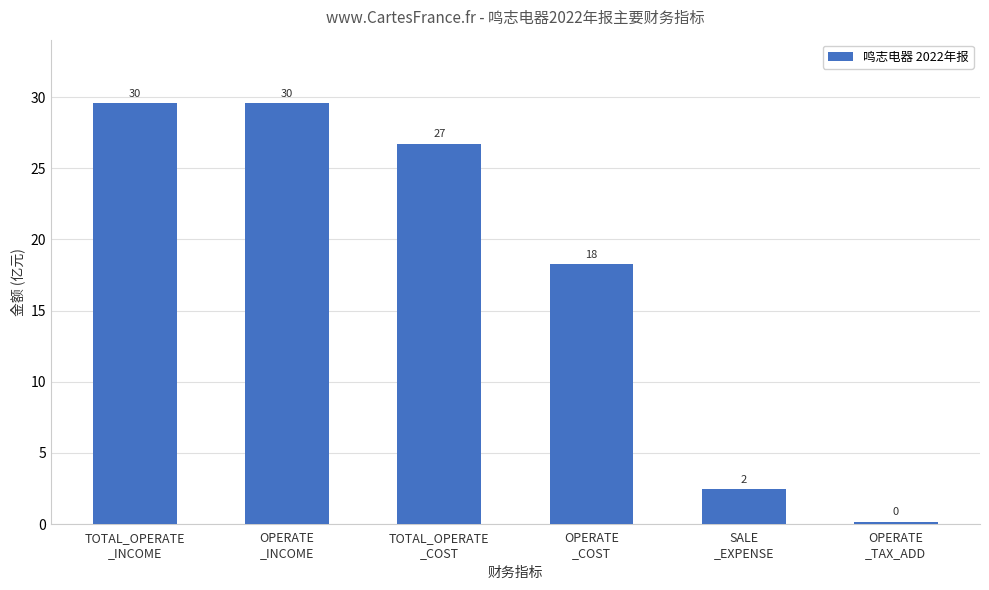

Are the bars grouped side by side (vs. stacked)?

No